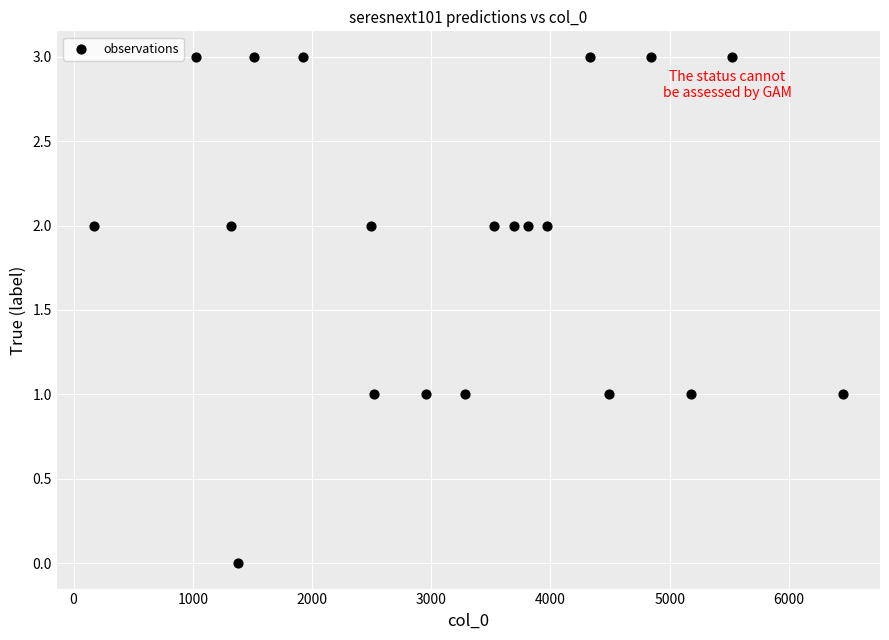

What is the range of X values (max minus min)?

6278